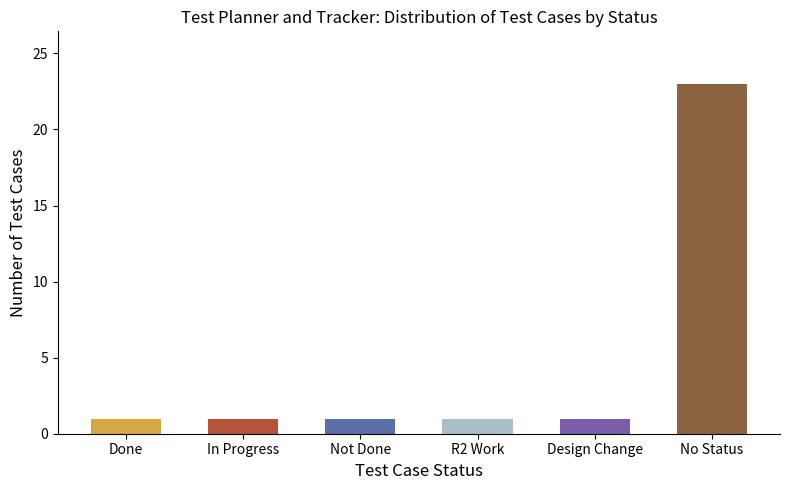

What is the maximum value shown in the chart?

23